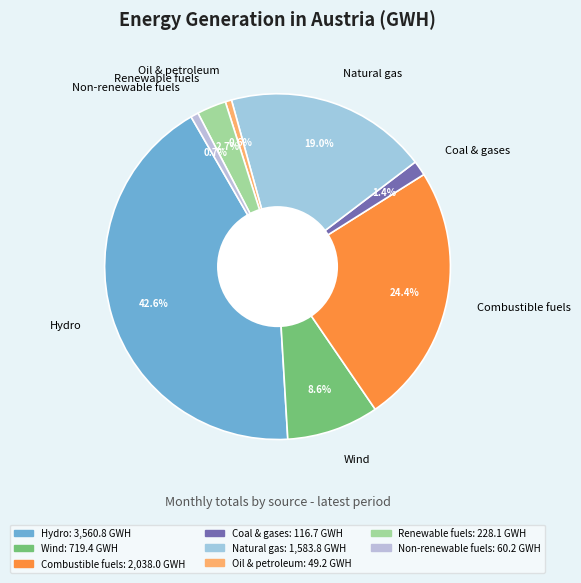

Count the number of slices in the pie.

8